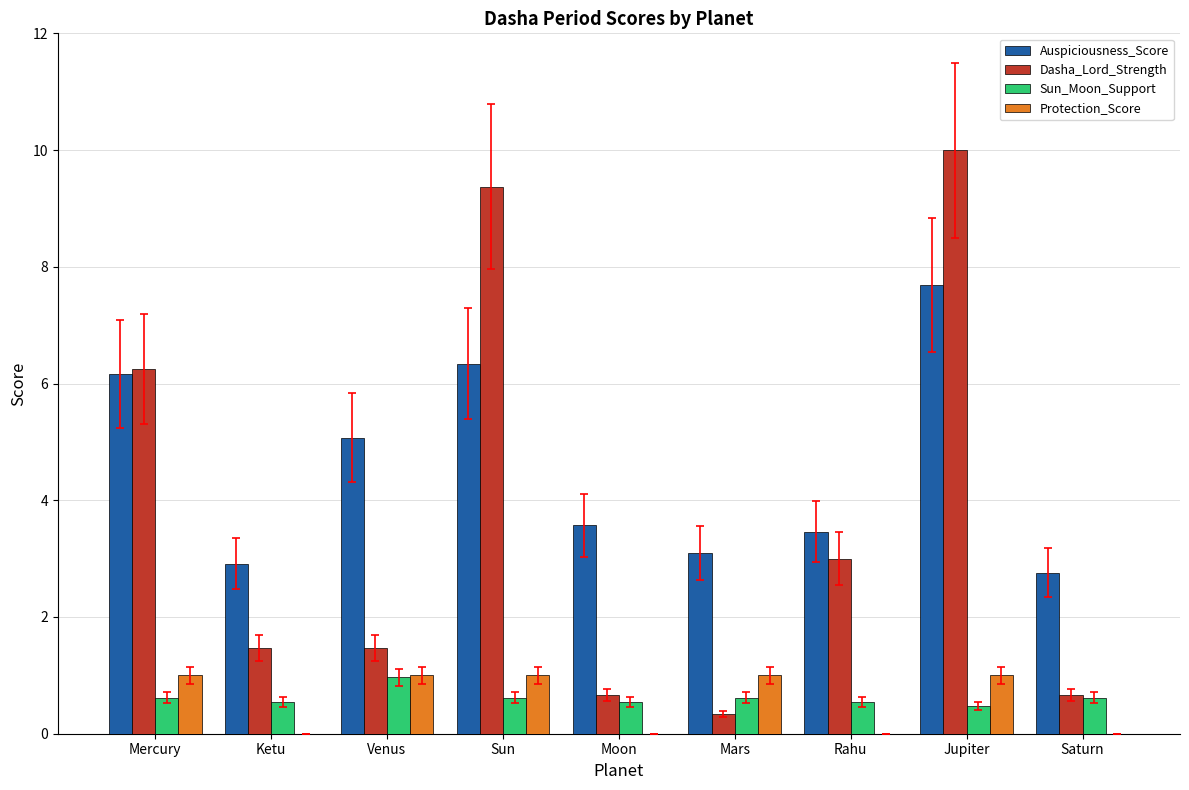

The Dasha_Lord_Strength series shows 9.4 at Sun. True or false?

True